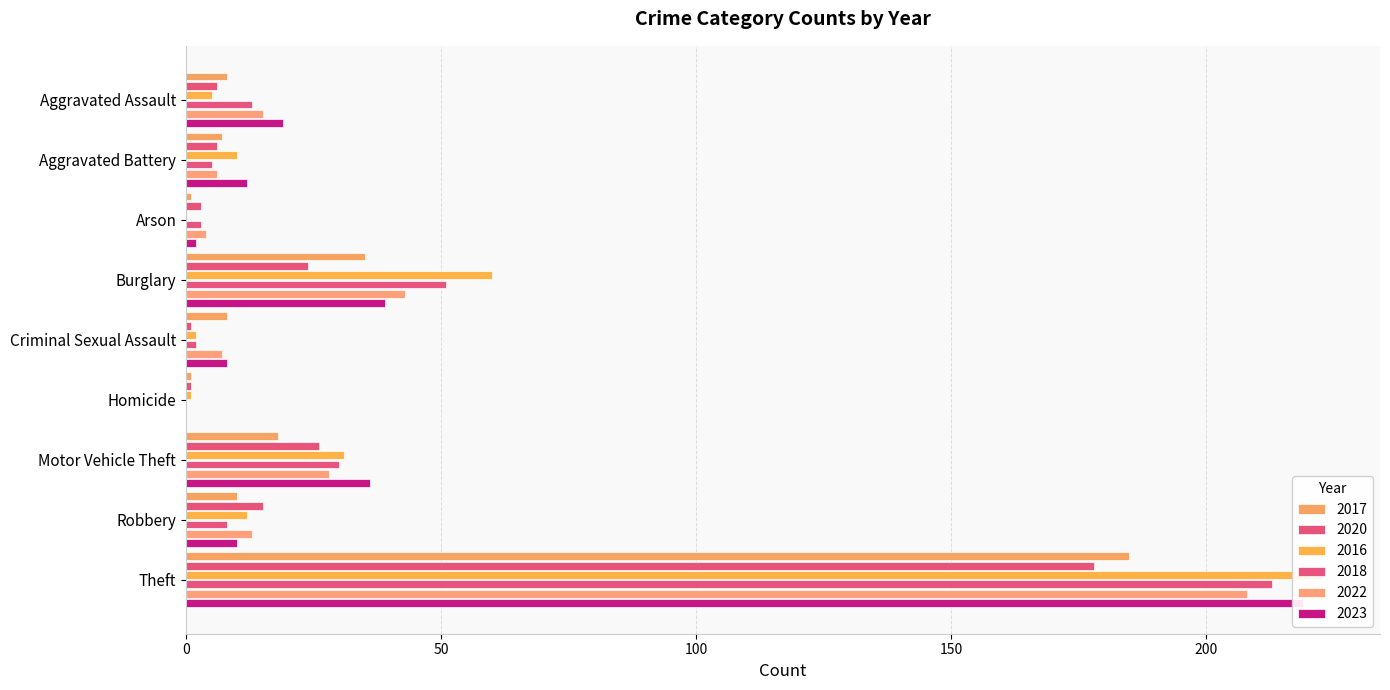

True or false: 2018 has a value of 20 at Aggravated Assault.

False